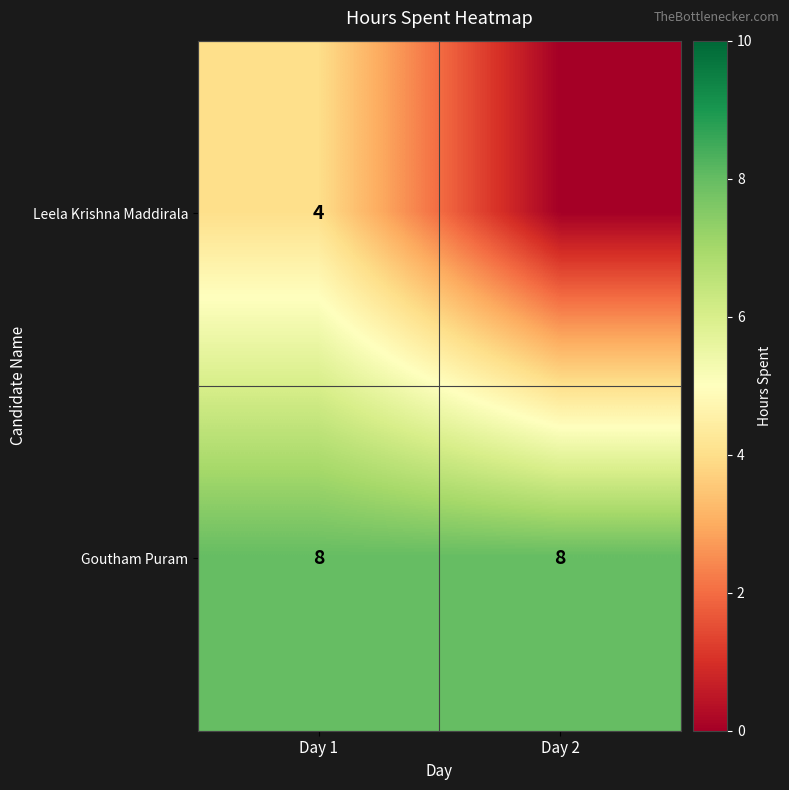

The Leela Krishna Maddirala series shows 6 at Day 1. True or false?

False